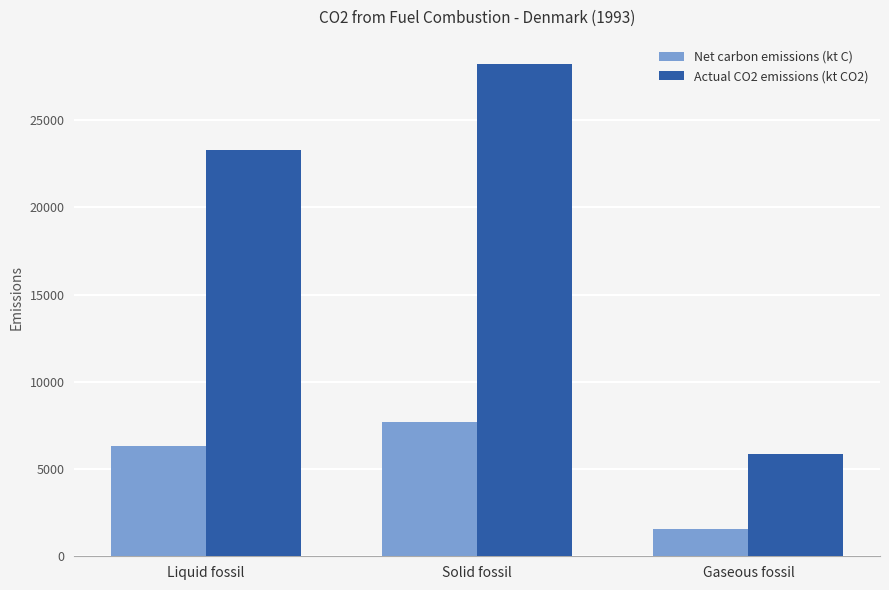

What is the minimum value shown in the chart?

1592.0